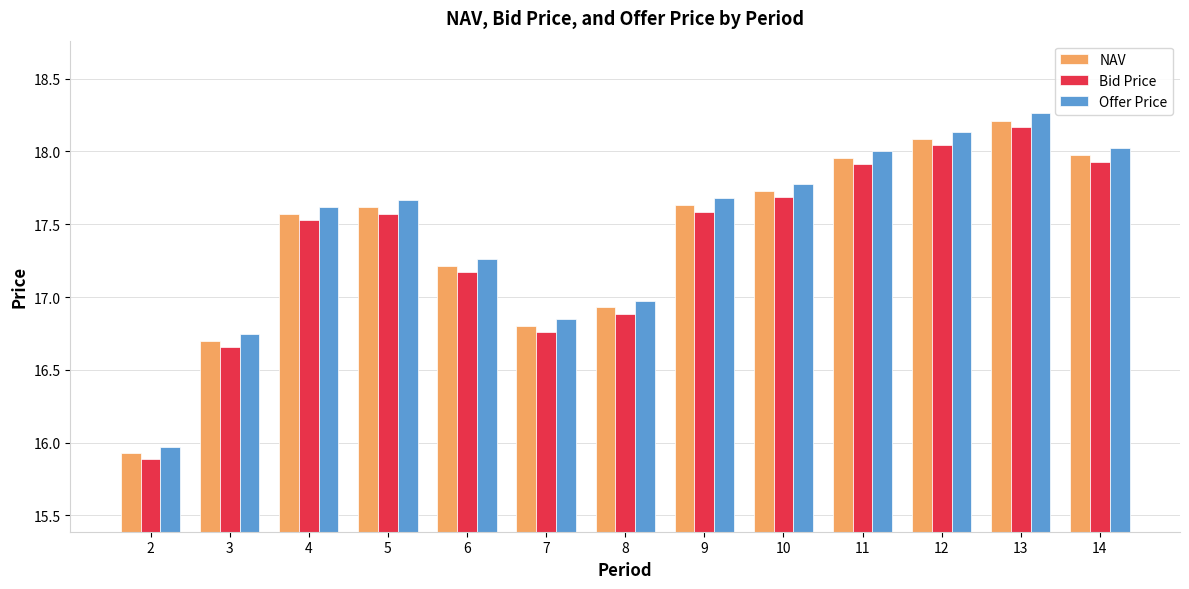

Are the bars grouped side by side (vs. stacked)?

Yes